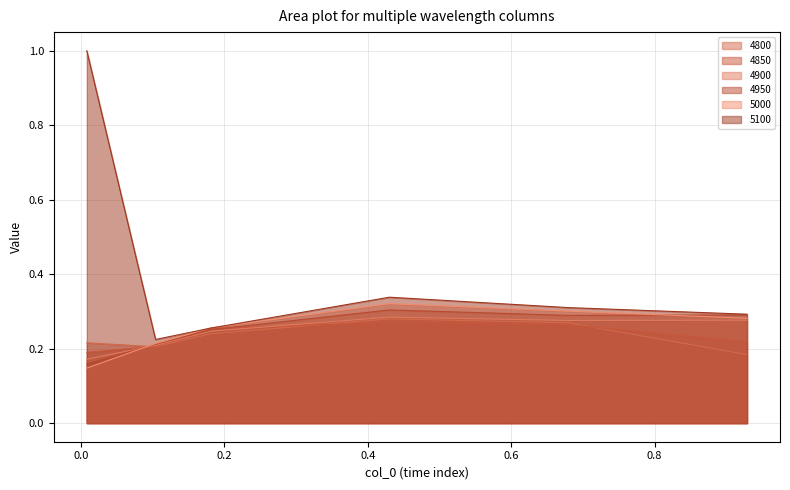

What is the difference between the maximum and minimum values in the 5100 series?

0.8